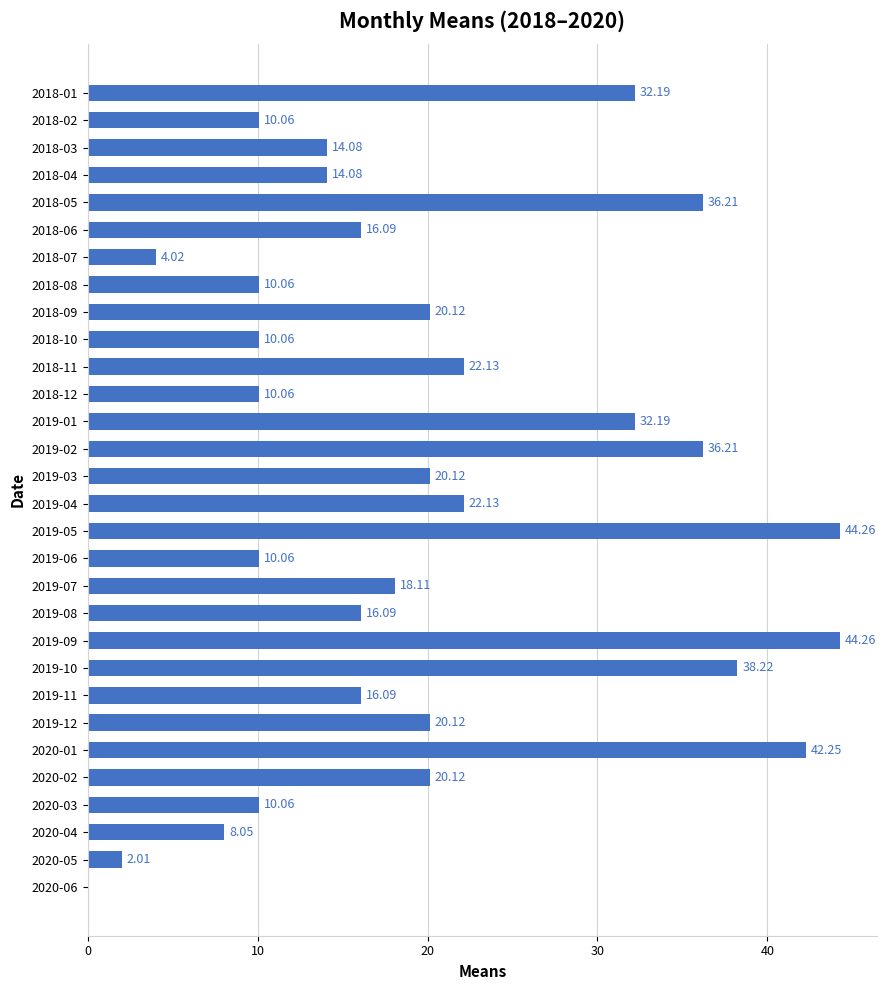

What is the change in value from 2018-07 to 2020-03?

+6.0